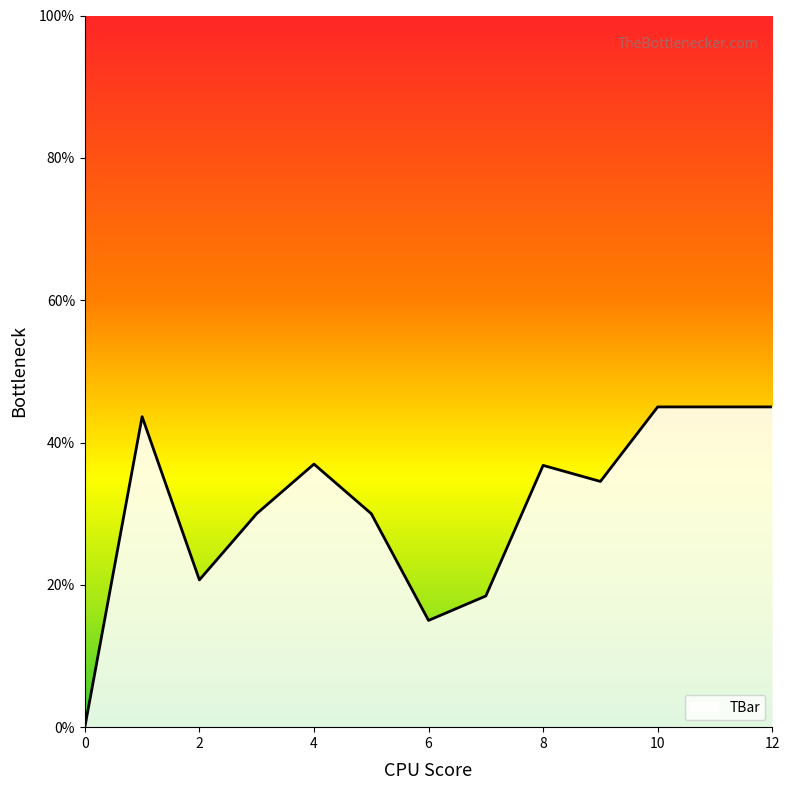

How many lines are shown in the chart?

1